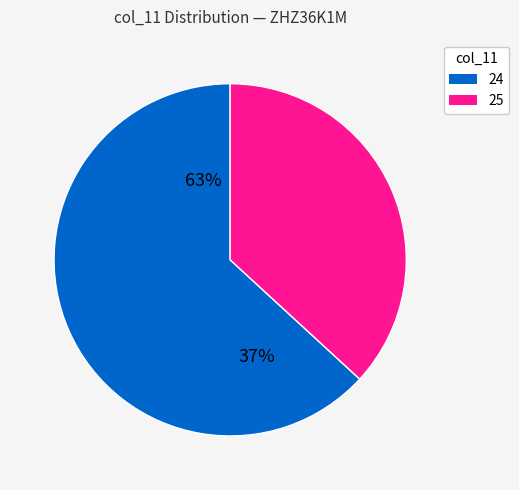

Do 25 and 34 together represent more than half of the pie?

No